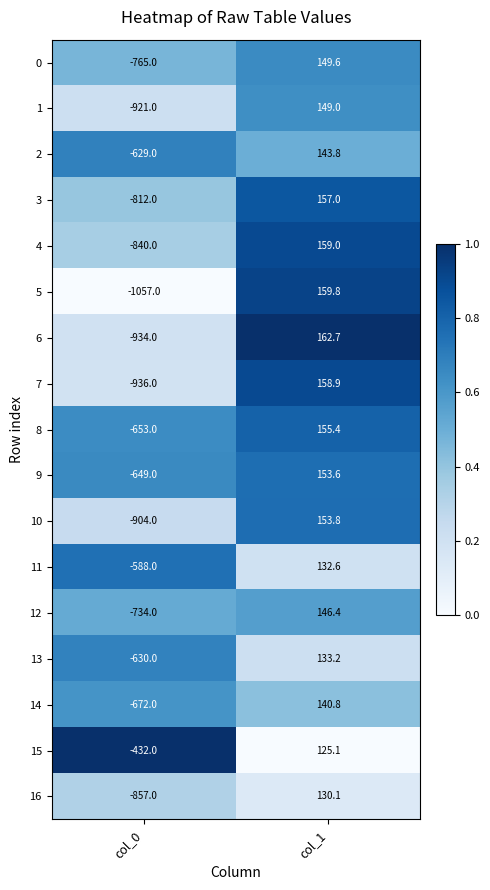

How many distinct data groups are displayed?

17